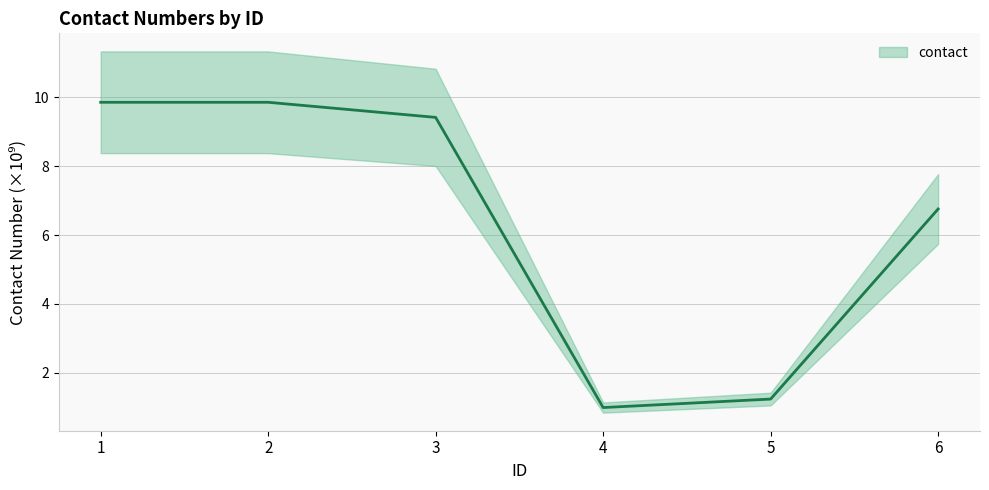

The value at 5 is 0.6. True or false?

False